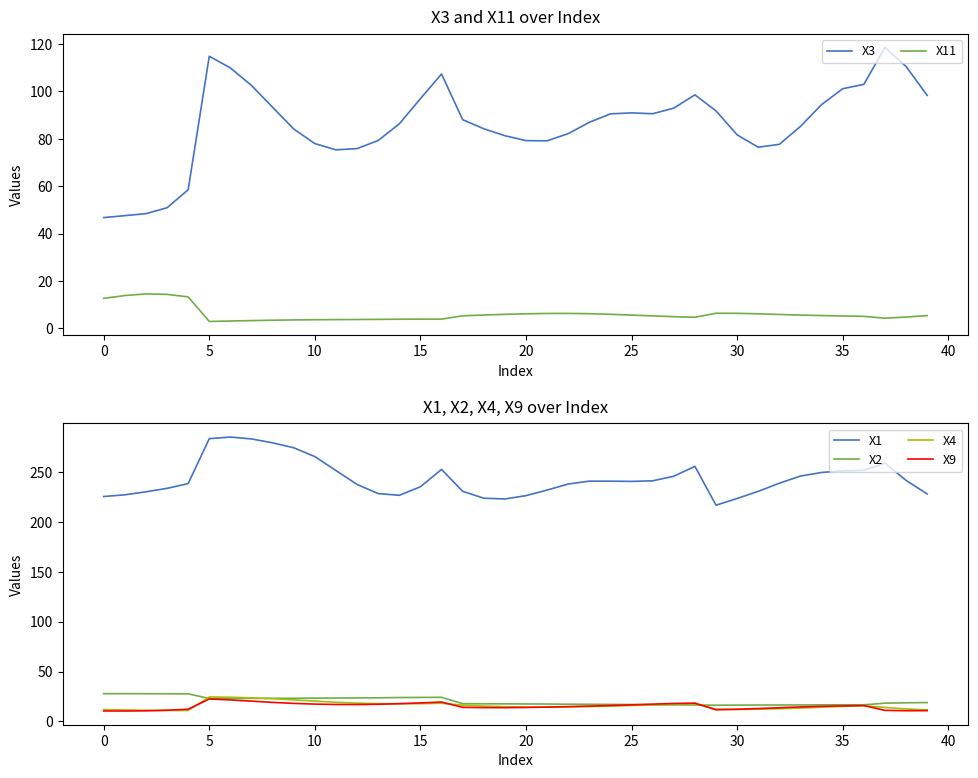

What is the sum of the X9 values at 22 and 16?

34.3